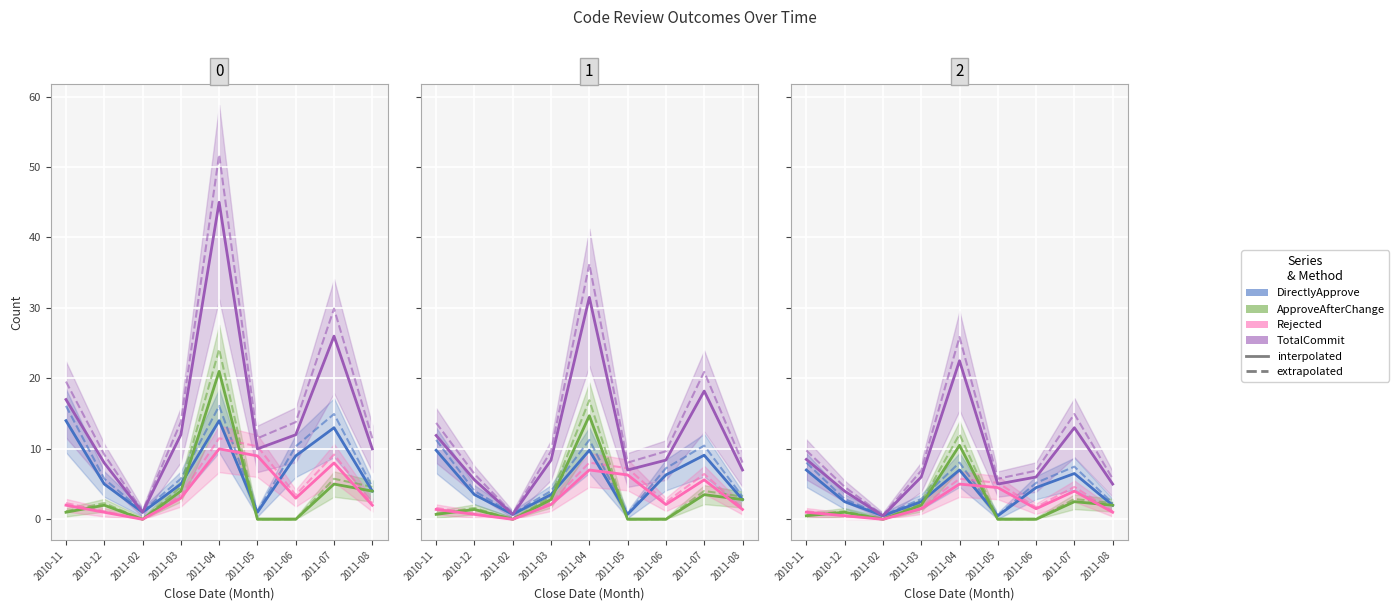

After their last crossing, which series has the higher values: DirectlyApprove or ApproveAfterChange?

DirectlyApprove